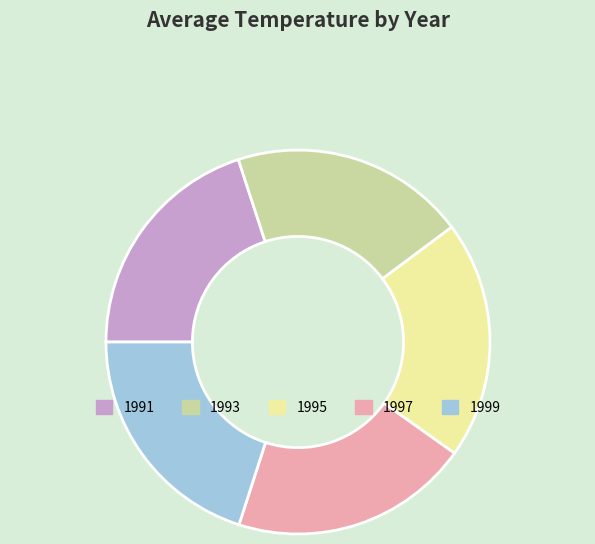

Is there a majority slice in this chart?

No